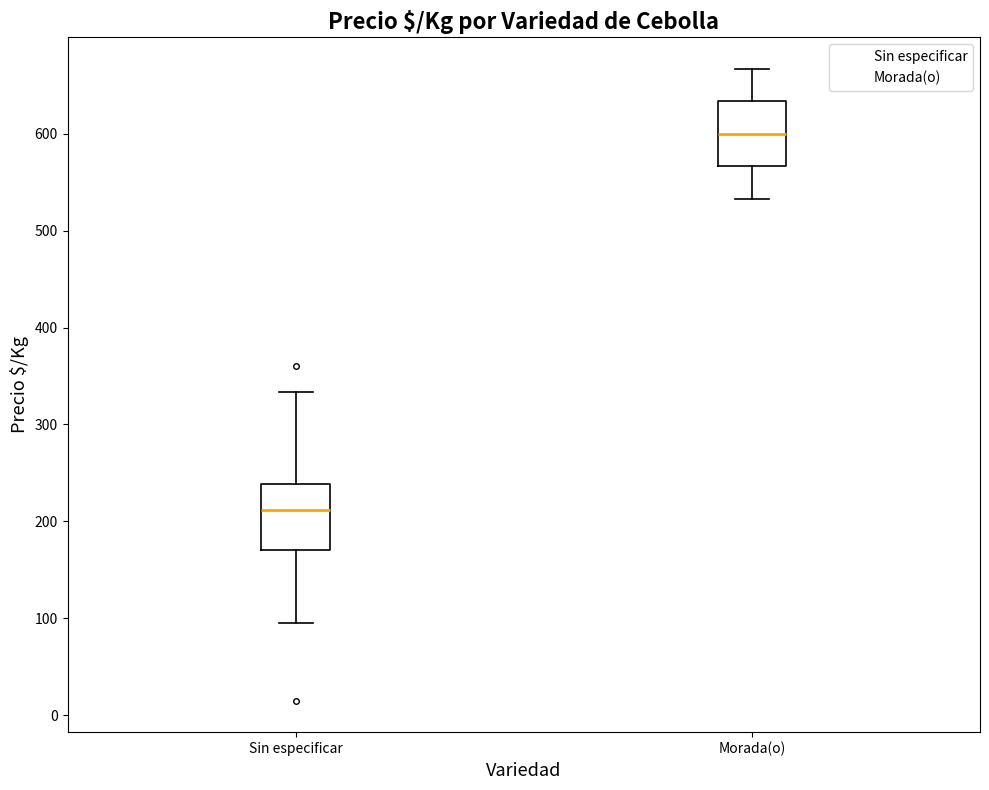

Where does the lower whisker of the box for Morada(o) end on the y-axis? The values are not printed on the chart, so give them approximately, as read against the axis.

530